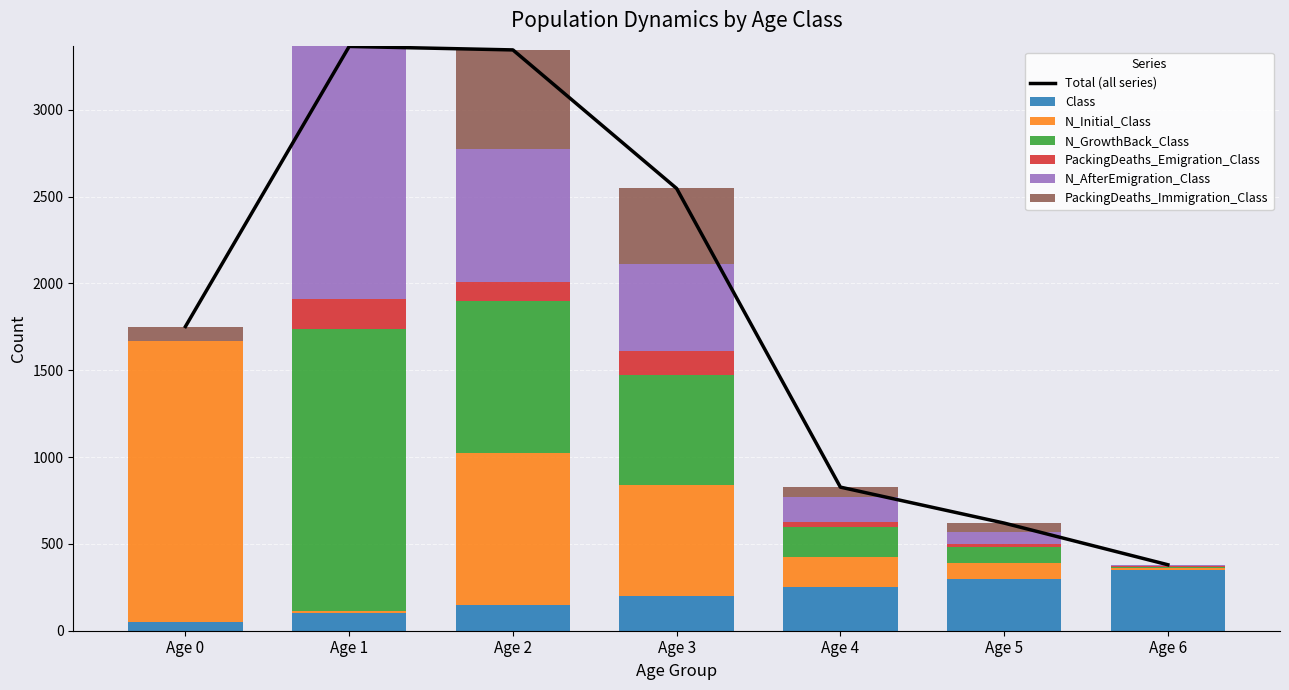

What are all the series names shown in the legend?

Class, N_Initial_Class, N_GrowthBack_Class, PackingDeaths_Emigration_Class, N_AfterEmigration_Class, PackingDeaths_Immigration_Class